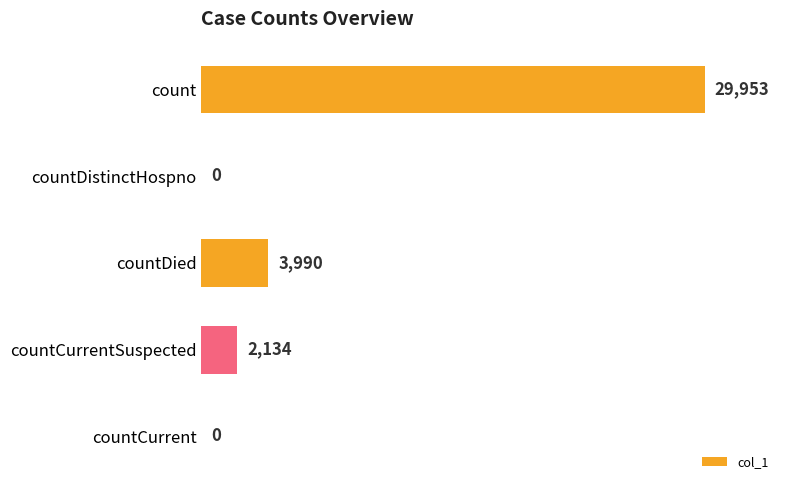

Reading top to bottom, transcribe all the data shown in this chart.

count=29953	countDistinctHospno=0	countDied=3990	countCurrentSuspected=2134	countCurrent=0